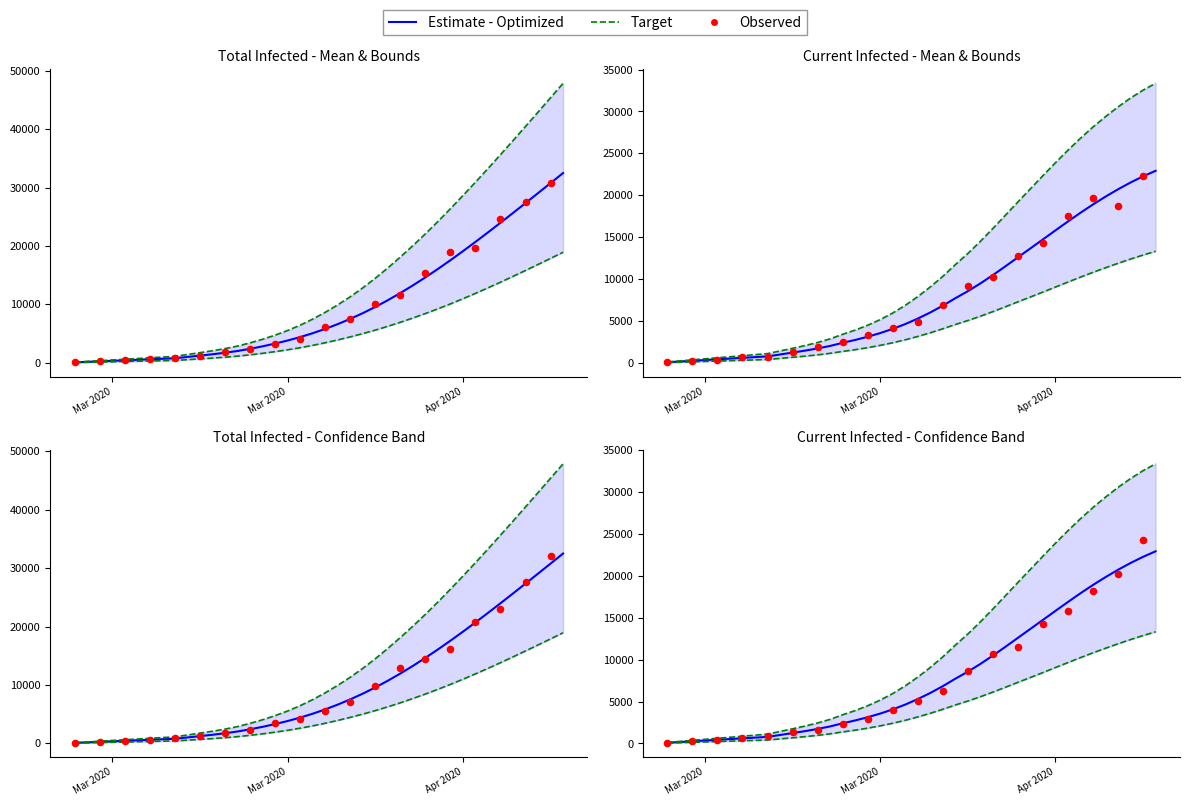

Which series has the largest total across all categories?

predicted_total_infected_upper